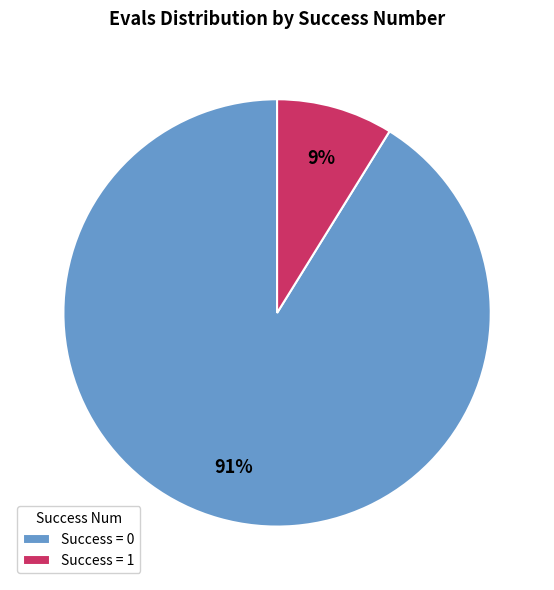

Between Success = 0 and Success = 1, which is larger?

Success = 0